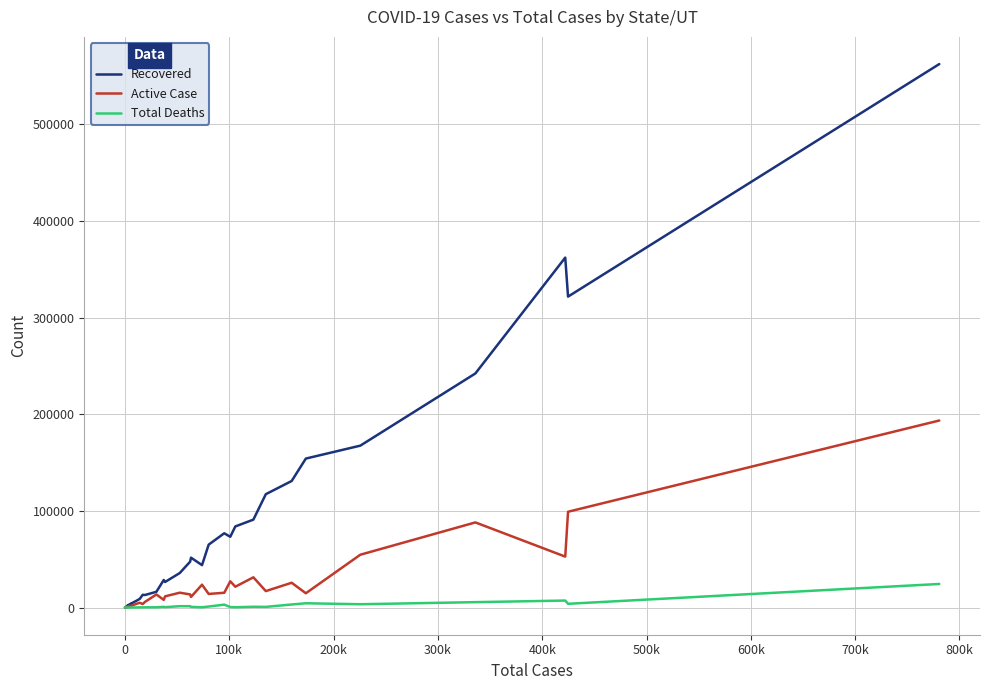

Which series has the largest total across all categories?

Recovered